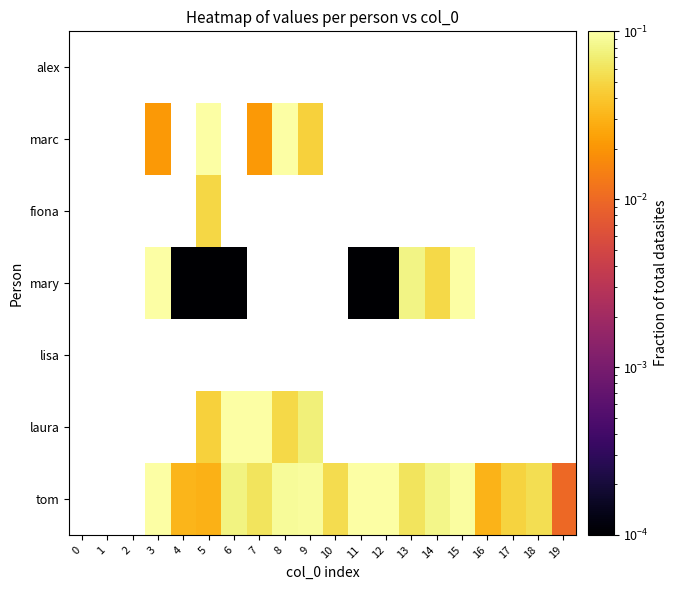

List the labels in order of marc value, smallest first.

9, 10, 11, 12, 13, 14, 15, 16, 17, 18, 19, 0, 1, 2, 3, 4, 5, 6, 7, 8